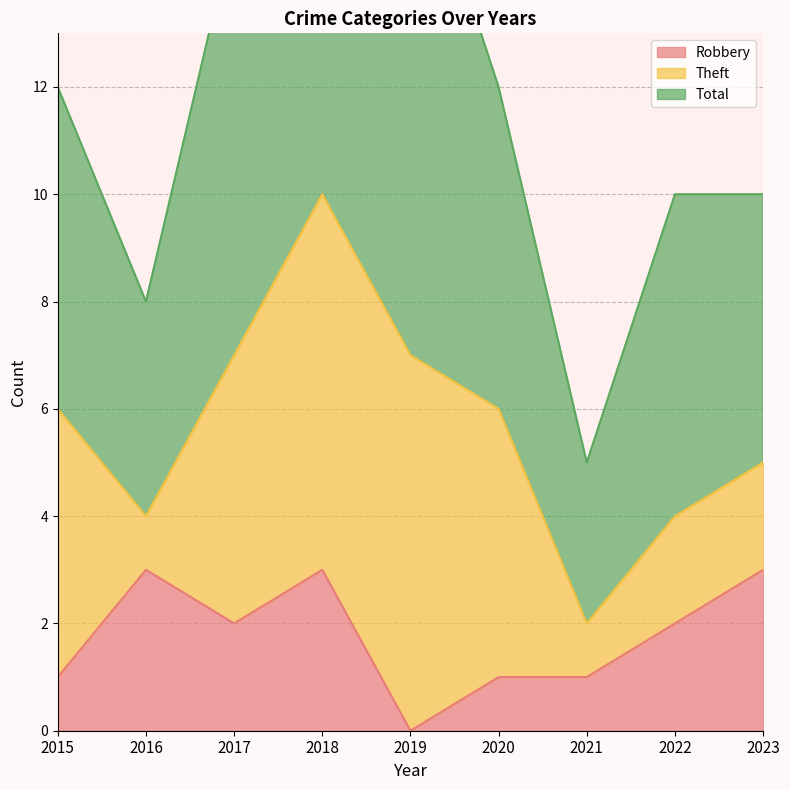

Reading left to right, what are all the values shown in this chart?

Robbery: 1	3	2	3	0	1	1	2	3
Theft: 5	1	5	7	7	5	1	2	2
Total: 6	4	8	10	10	6	3	6	5